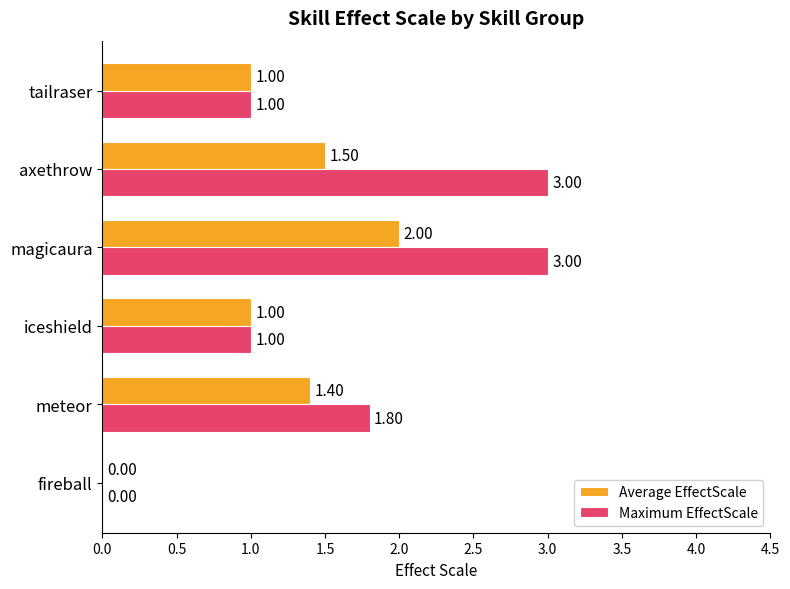

What is the sum of all Maximum EffectScale values?

9.8